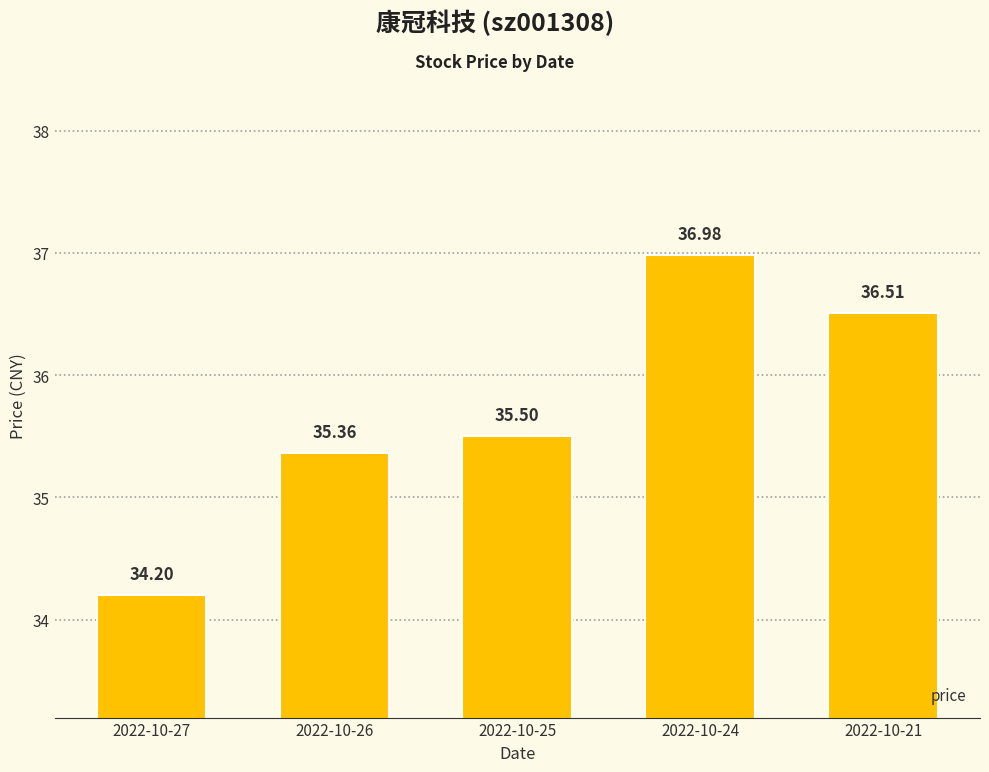

Which label corresponds to the smallest value in the chart?

2022-10-27